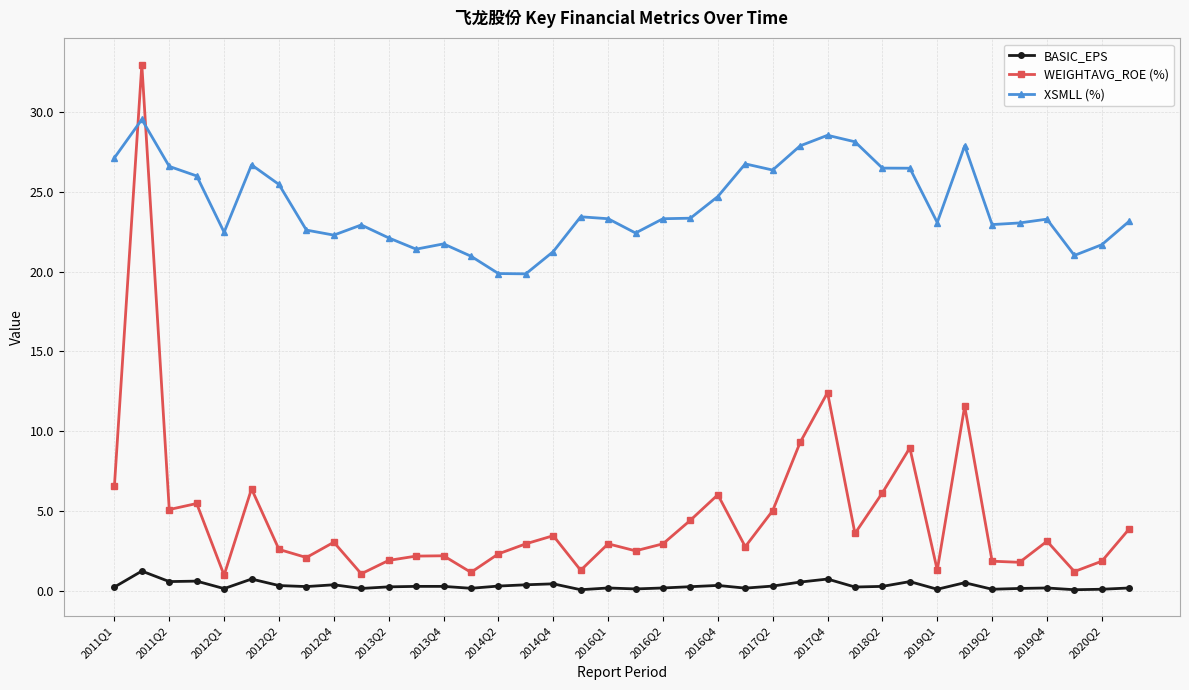

What is the sum of all BASIC_EPS values?

11.4